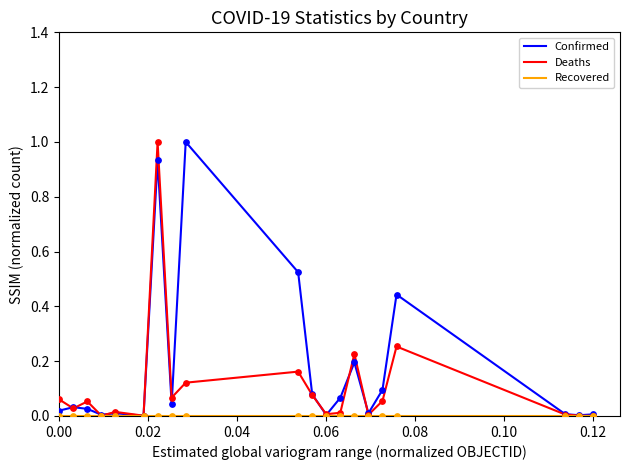

What is the maximum value for Deaths?

1.0